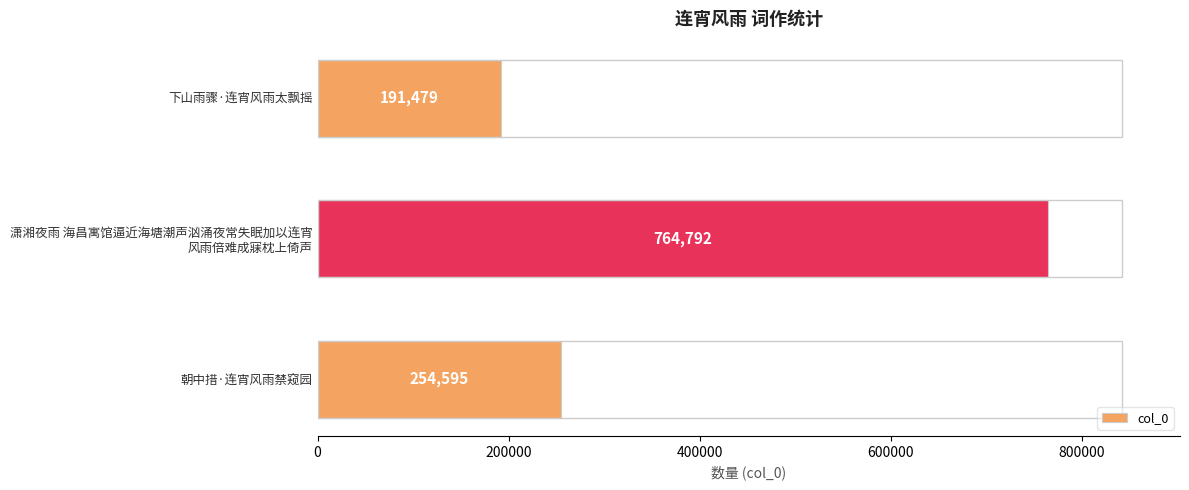

Which has a higher value, 下山雨骤·连宵风雨太飘摇 or 朝中措·连宵风雨禁窥园?

朝中措·连宵风雨禁窥园